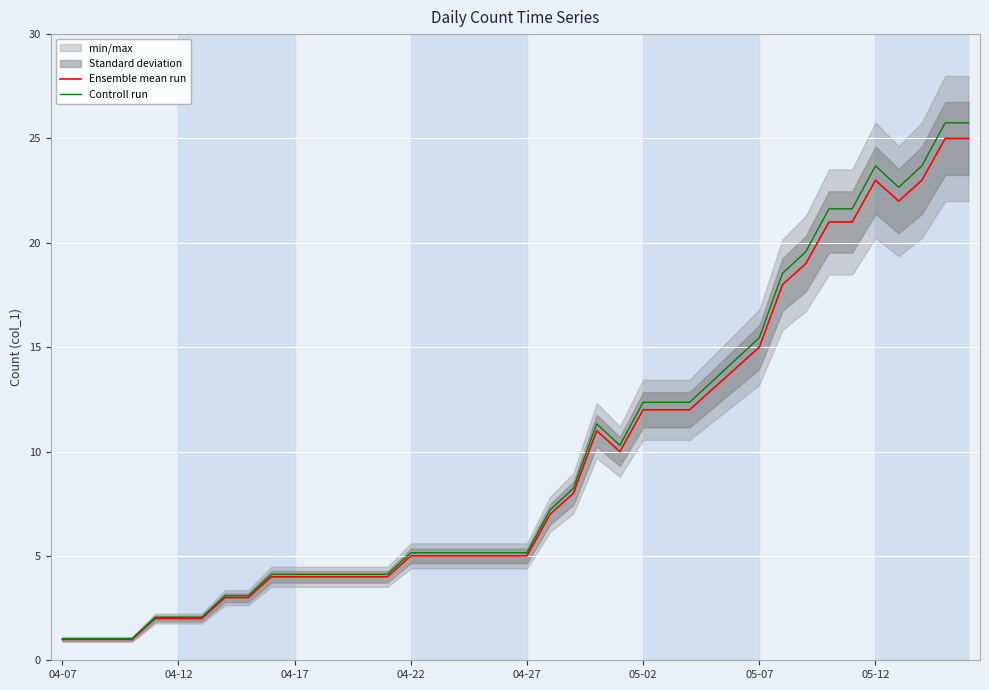

Is this an area chart (filled region under the line)?

No